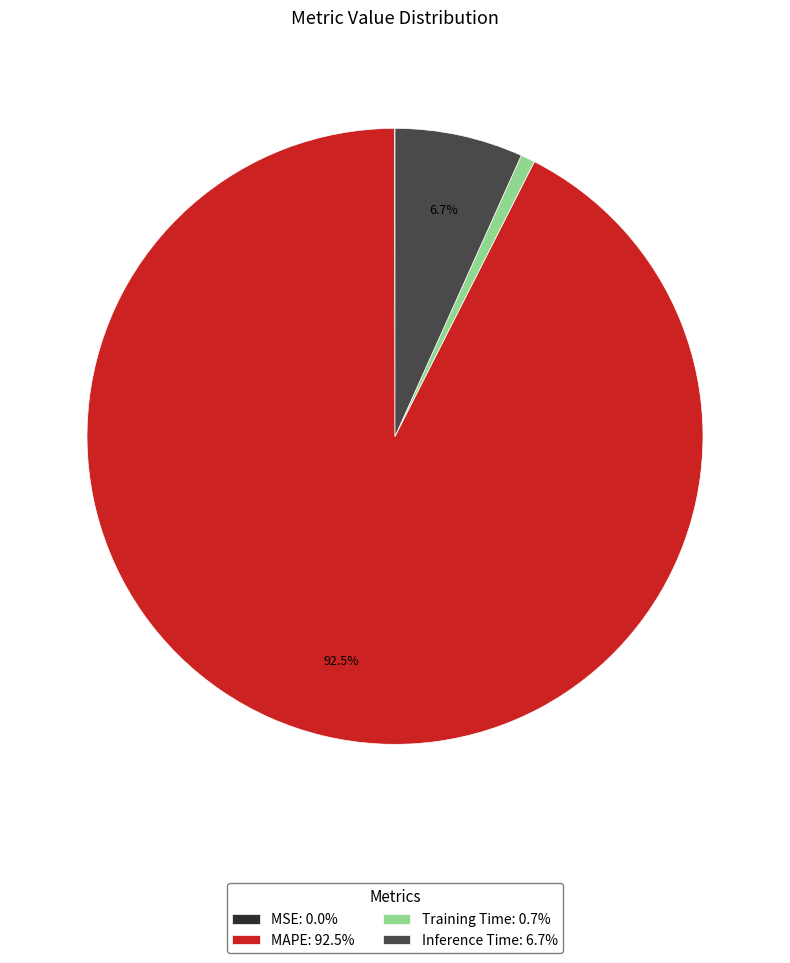

Which category accounts for the majority?

MAPE